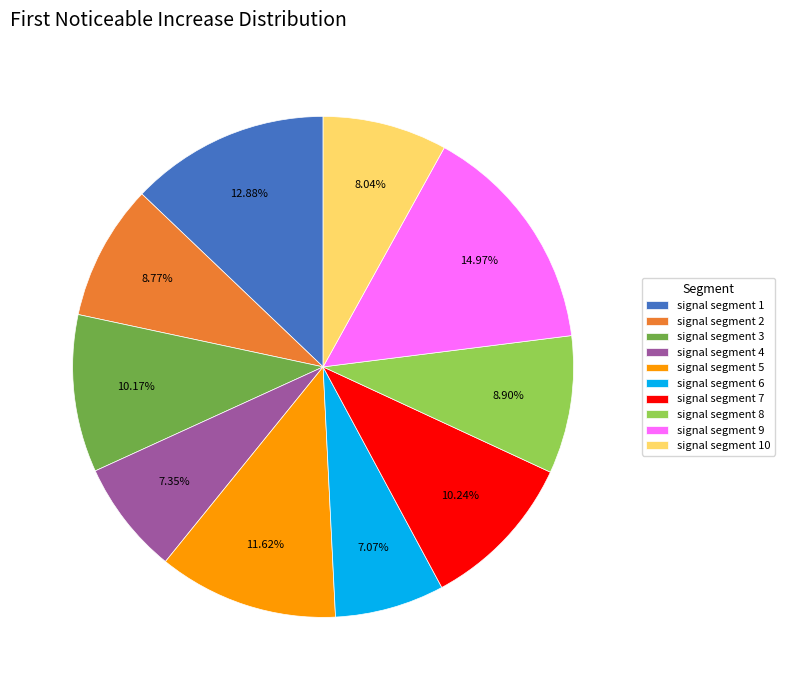

Do signal segment 4 and signal segment 10 together represent more than half of the pie?

No